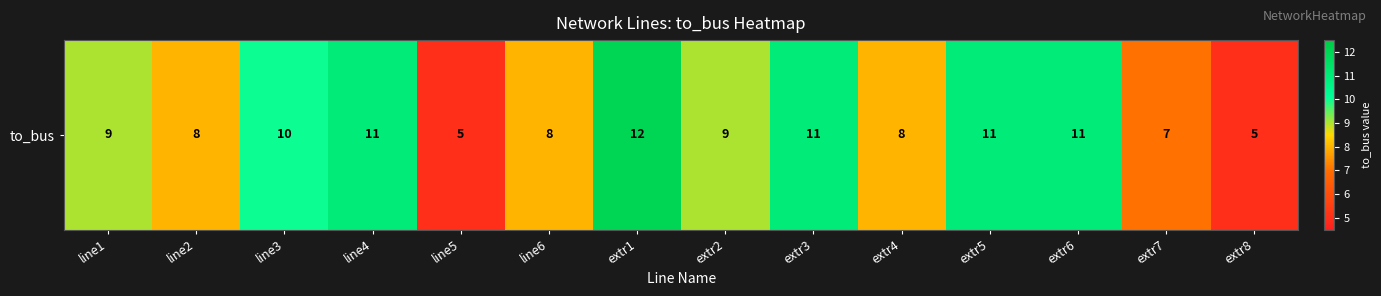

How many data points does each series have?

14